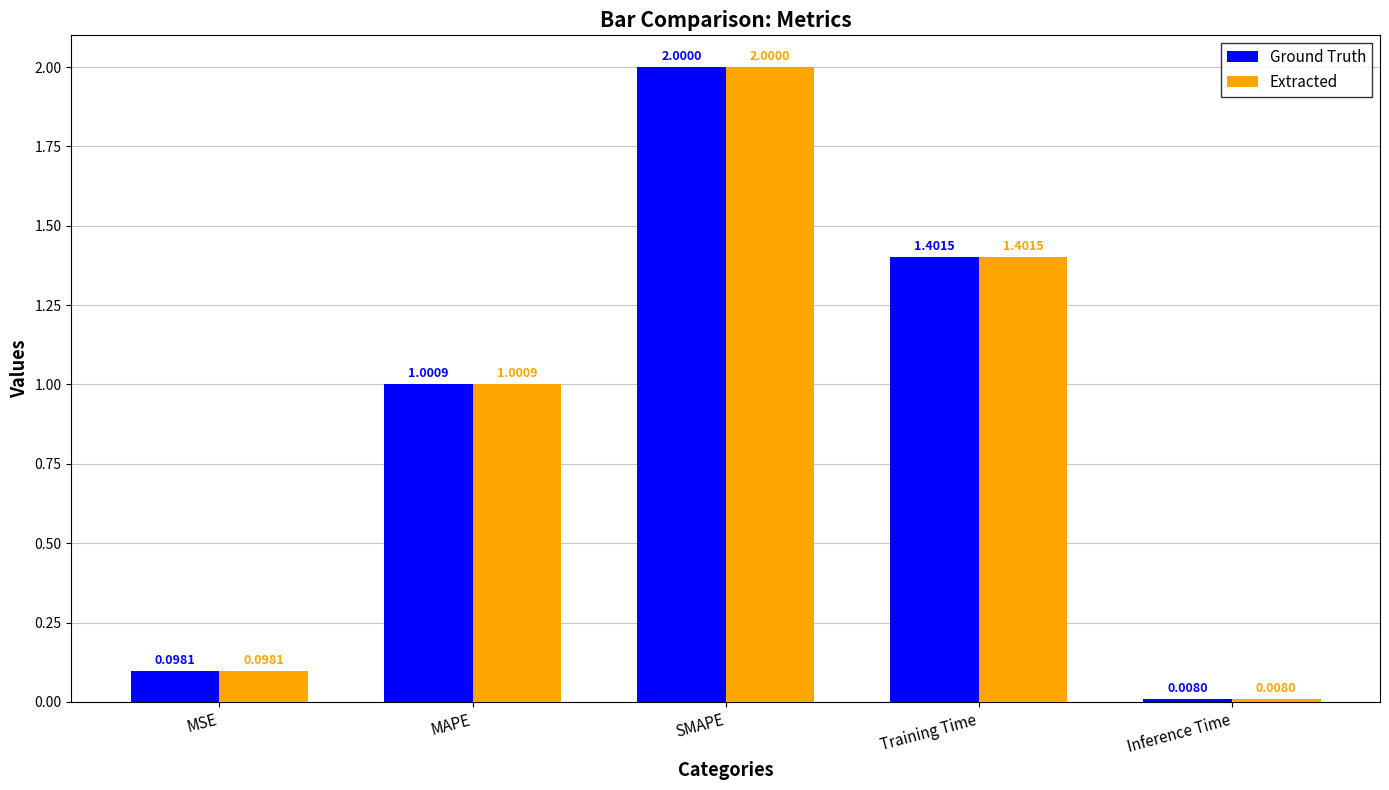

Where is Ground Truth nearest to the value 1?

MAPE